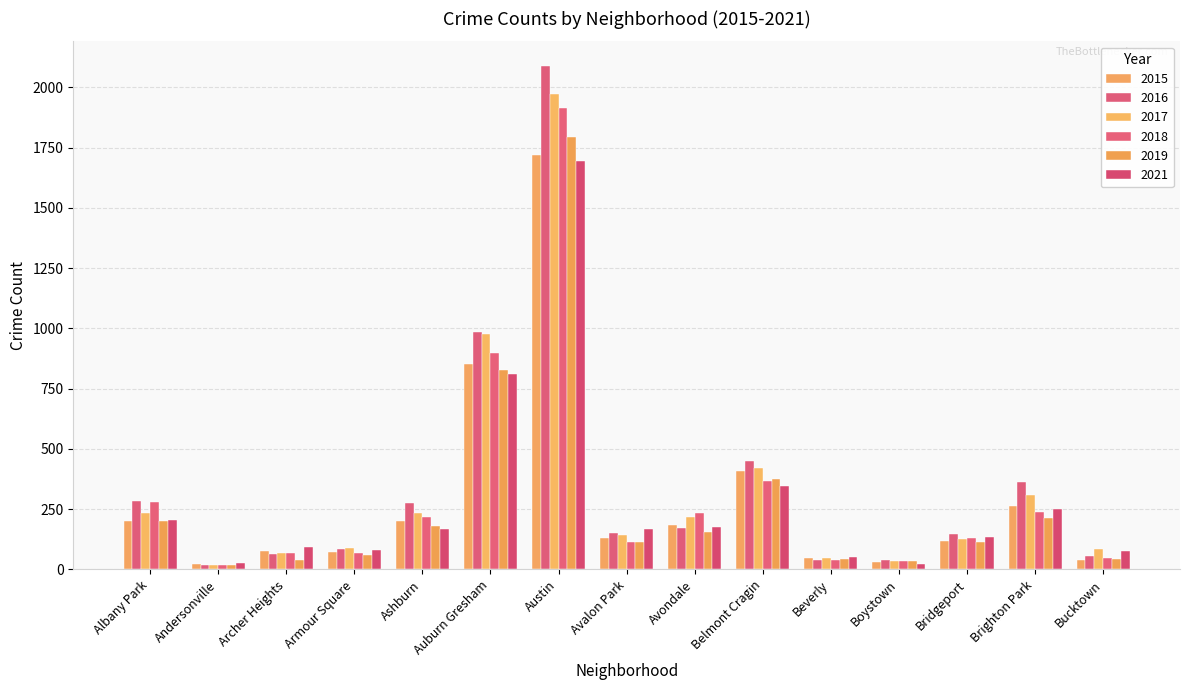

The 2019 series shows 42 at Beverly. True or false?

True